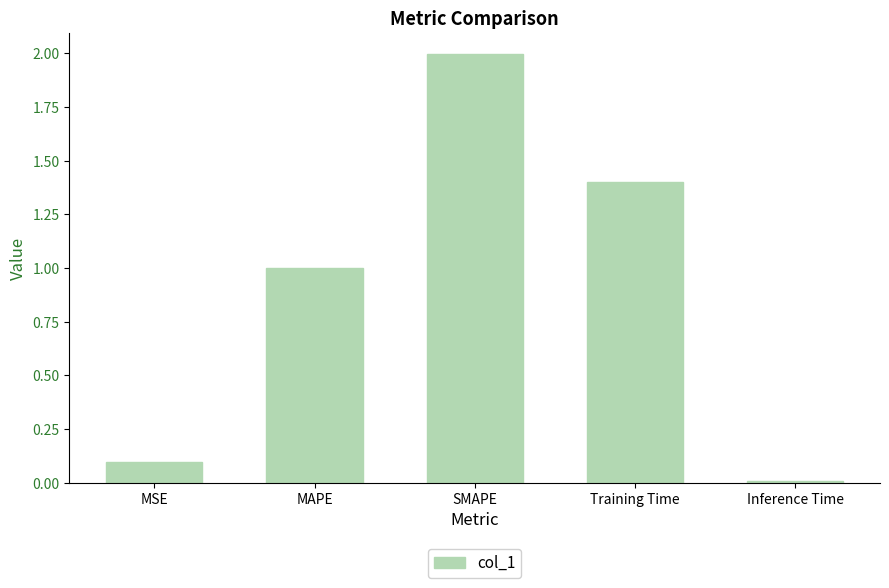

What is the label of the 5th bar from the right?

MSE